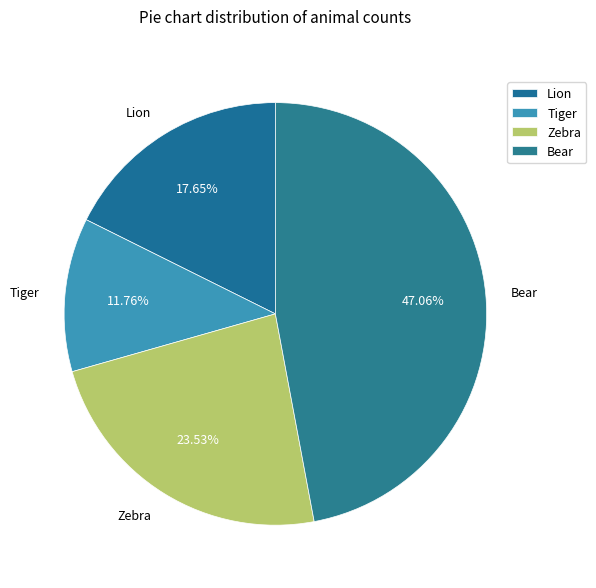

How many segments does this pie chart have?

4